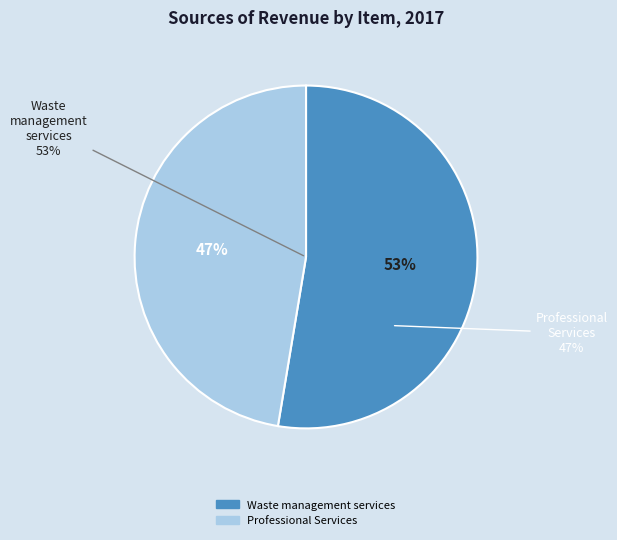

How many segments does this pie chart have?

2